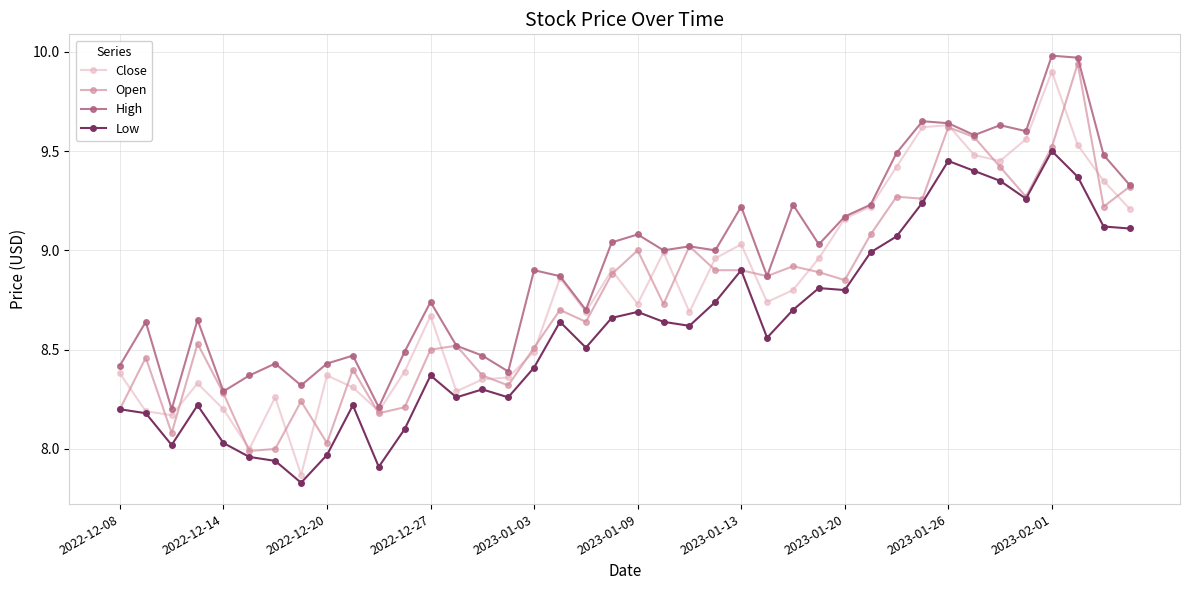

True or false: High and Low intersect in this chart.

False